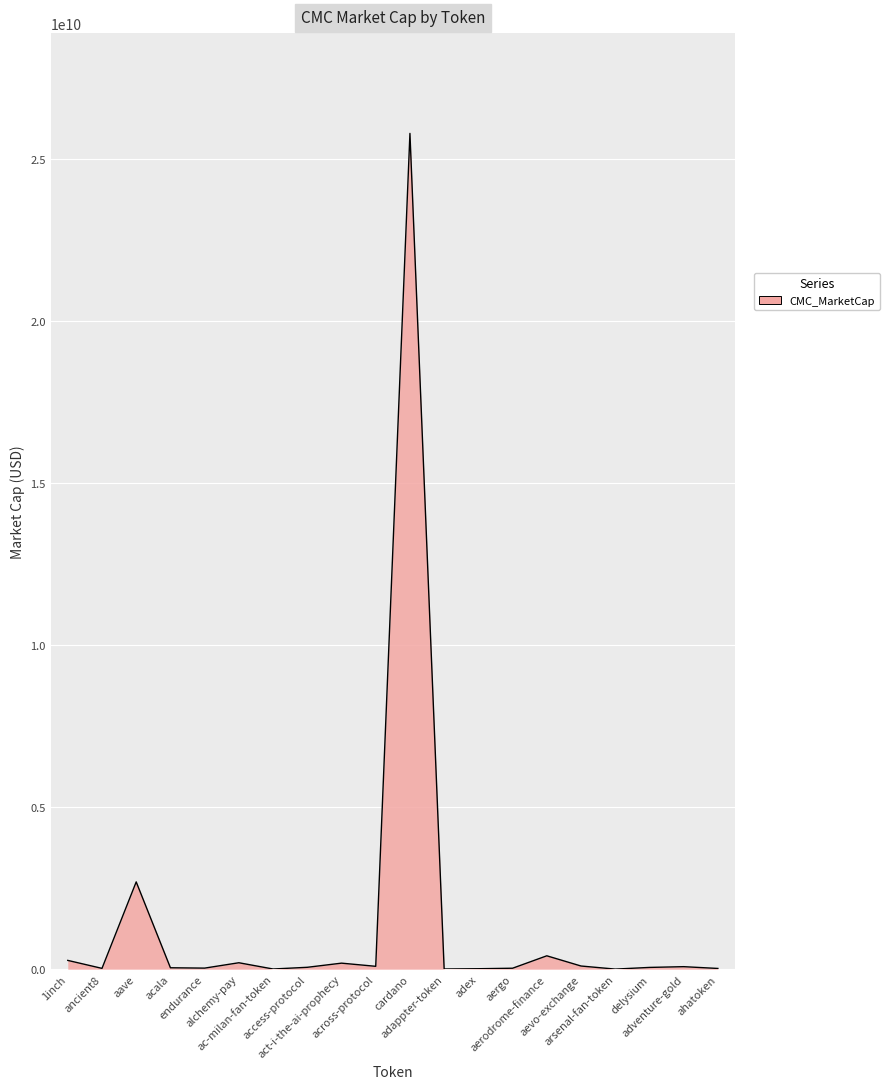

What is the ratio of the value at access-protocol to the value at aergo?

2.0